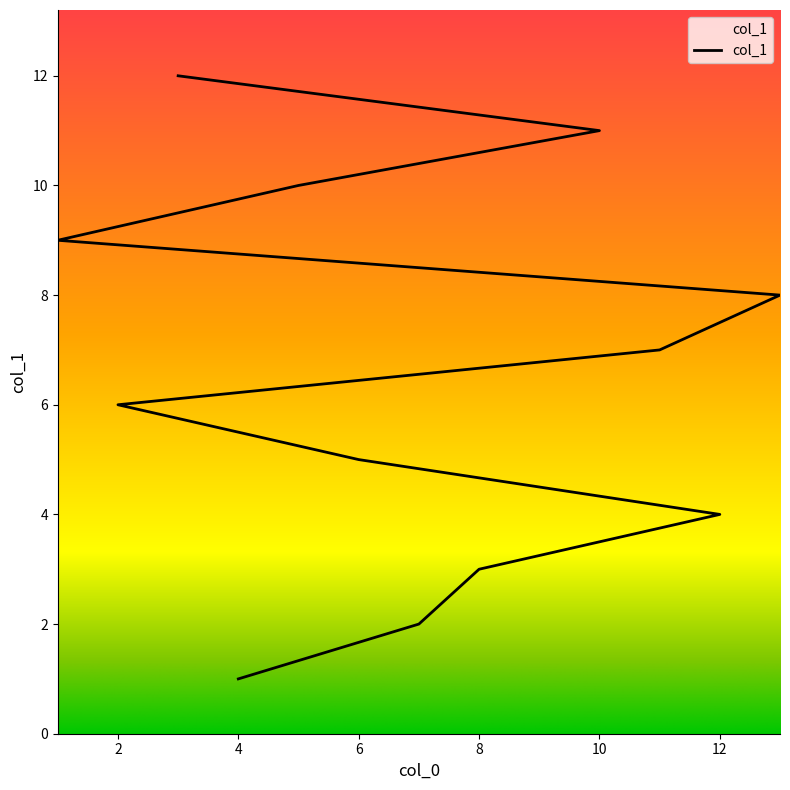

How many values are below 7?

6